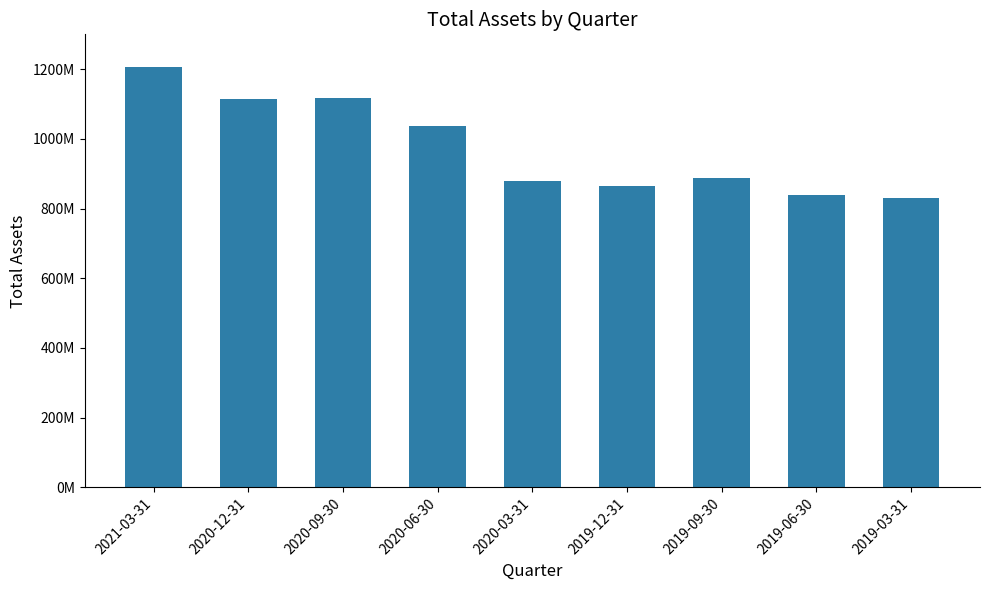

True or false: the data shows 398835816 at 2021-03-31.

False